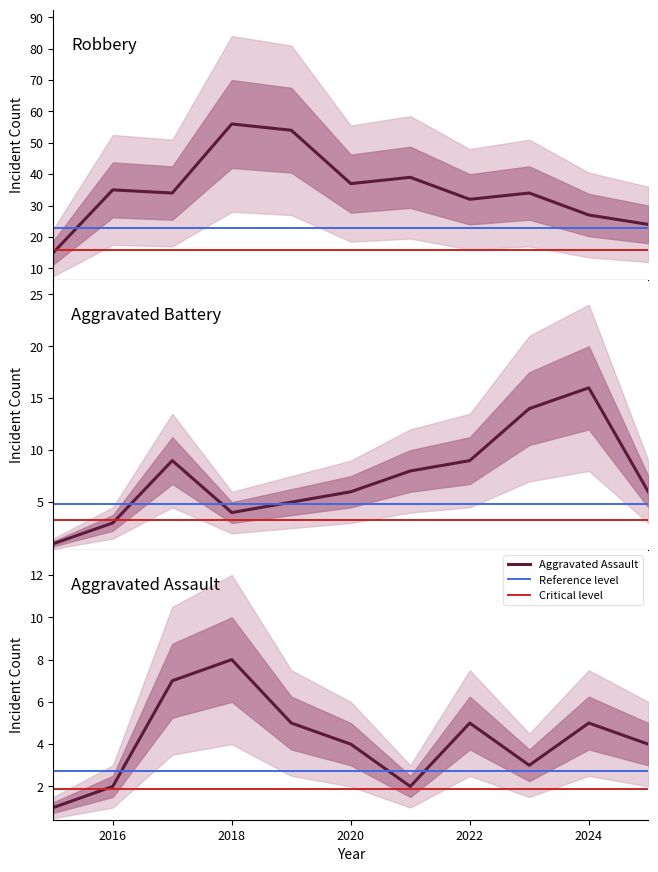

What is the total value across all series at 2025?

34